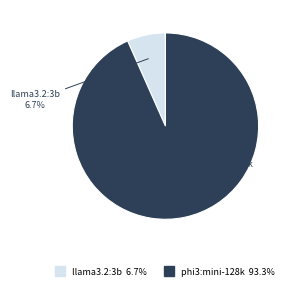

Count the number of slices in the pie.

2